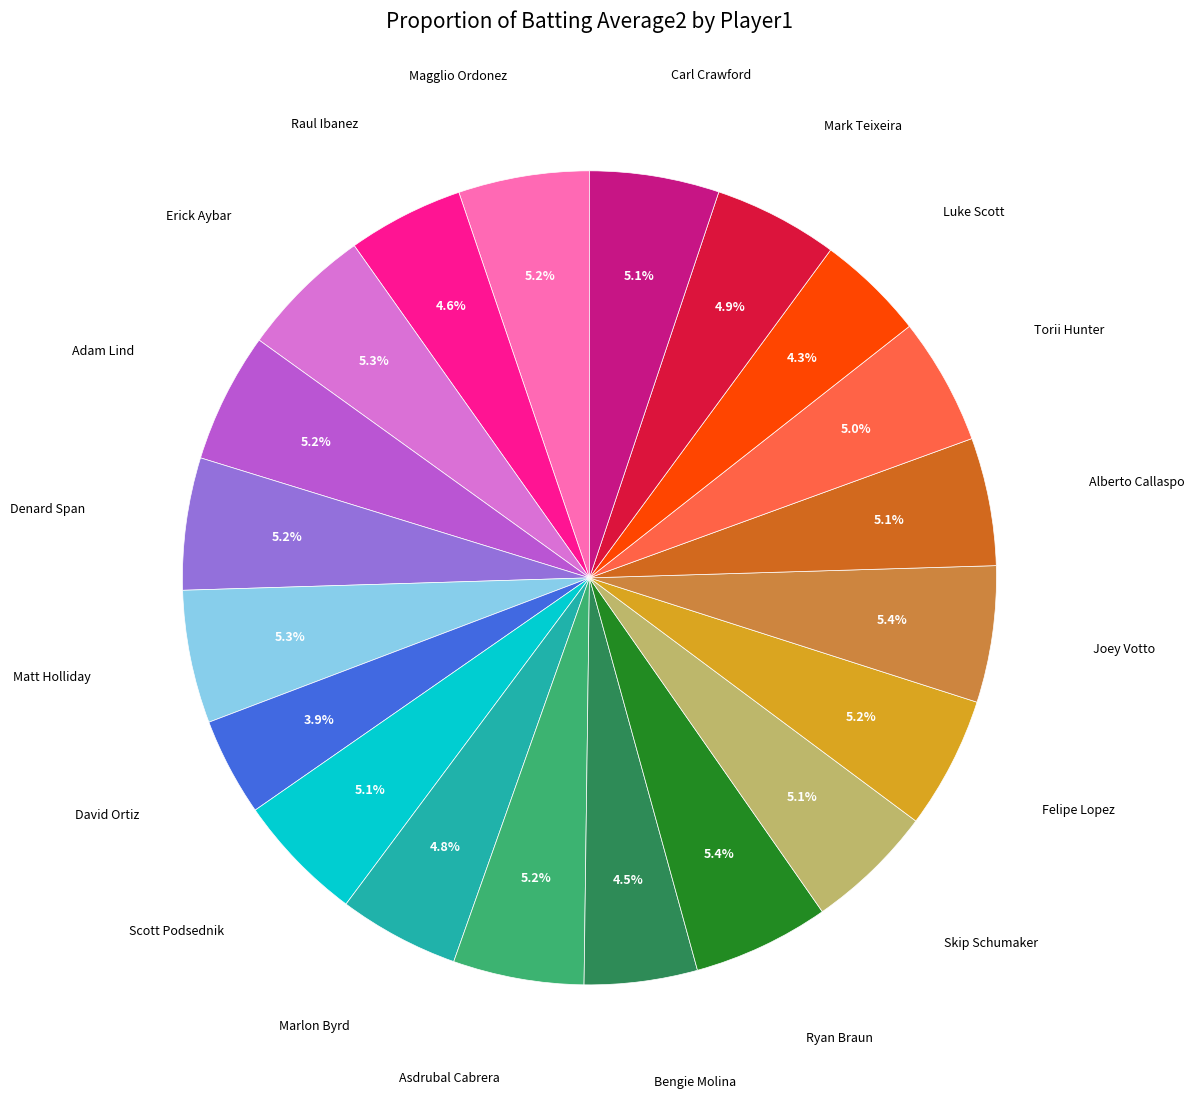

Combined, what portion of the pie is Adam Lind and Mark Teixeira?

10.1%